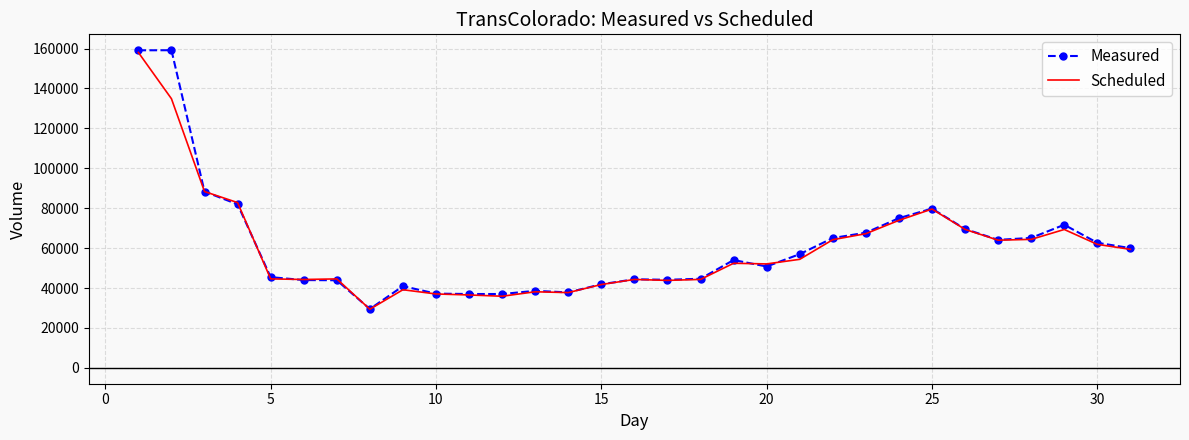

What is the greatest value displayed?

159187